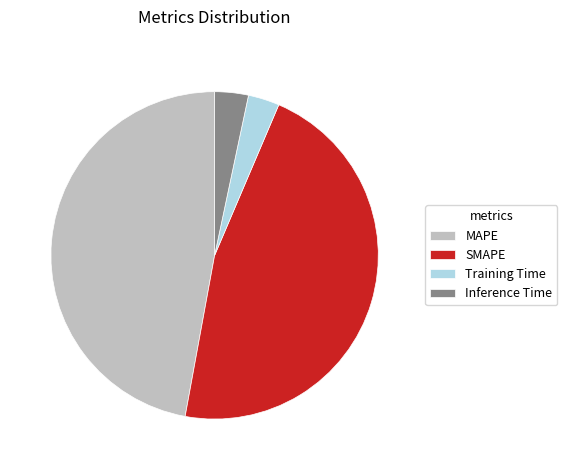

Does any single category account for the majority?

No